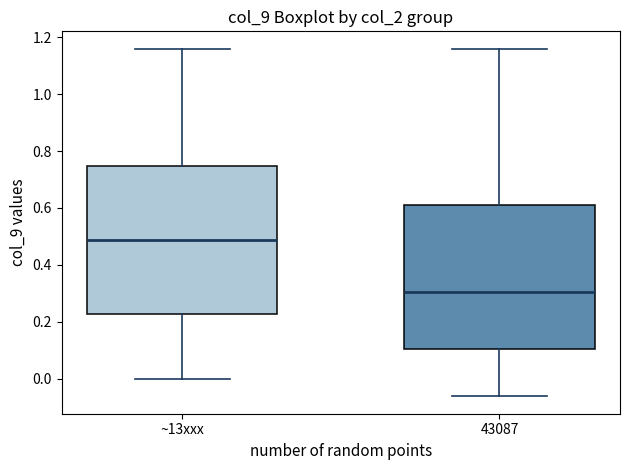

Reading left to right, read every box against the y-axis: the position of its median line, the range the box covers, and the ends of its whiskers. The values are not printed on the chart, so give them approximately, as read against the axis.

~13xxx: median 0.48, box 0.22 to 0.74, whiskers 0.00 to 1.16
43087: median 0.30, box 0.10 to 0.62, whiskers -0.06 to 1.16